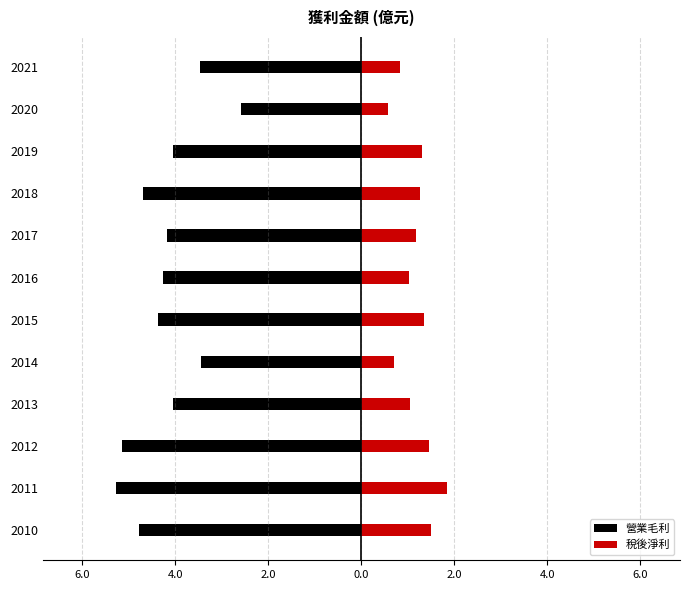

What are all the series names shown in the legend?

營業毛利, 稅後淨利